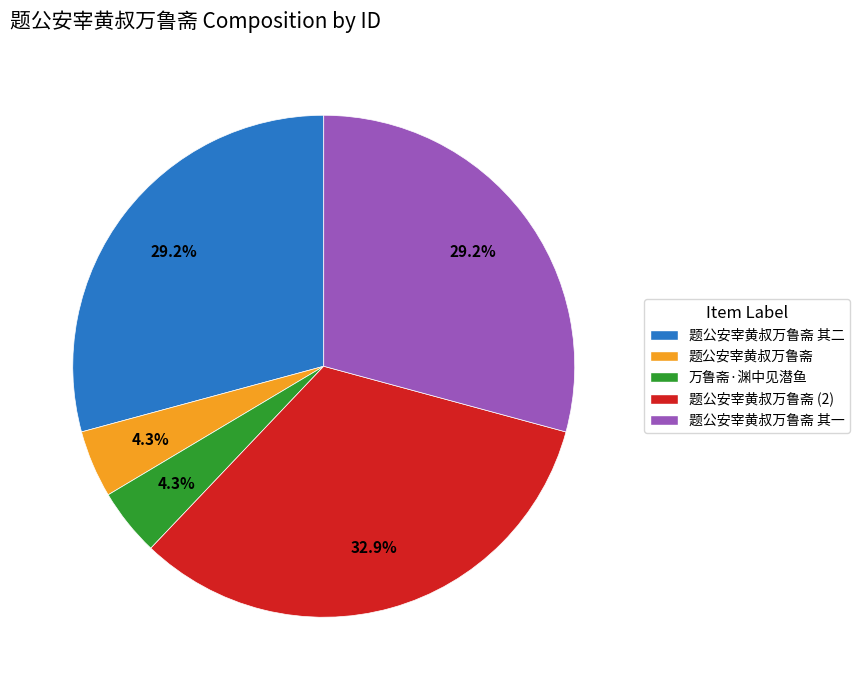

What is the ratio of the value at 题公安宰黄叔万鲁斋 其一 to the value at 题公安宰黄叔万鲁斋 其二?

1.0